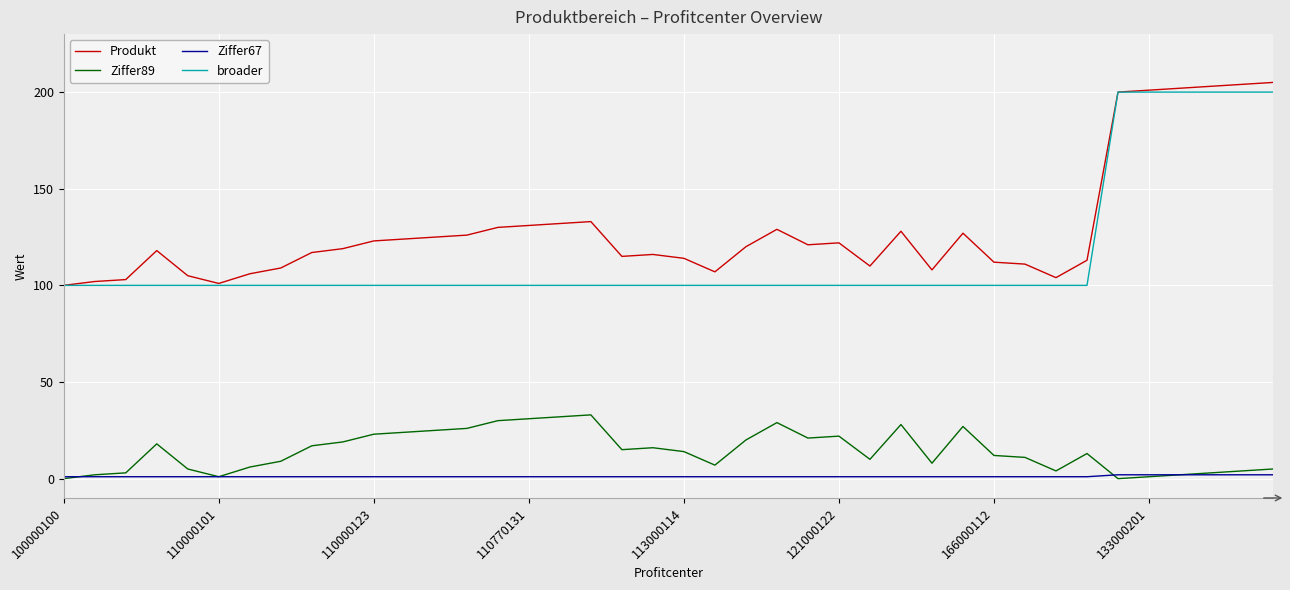

True or false: broader and Ziffer67 cross at least once.

False